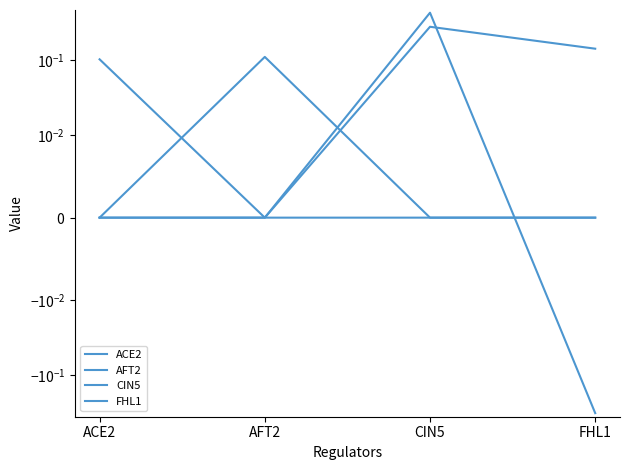

True or false: AFT2 has a value of 0.1 at ACE2.

False